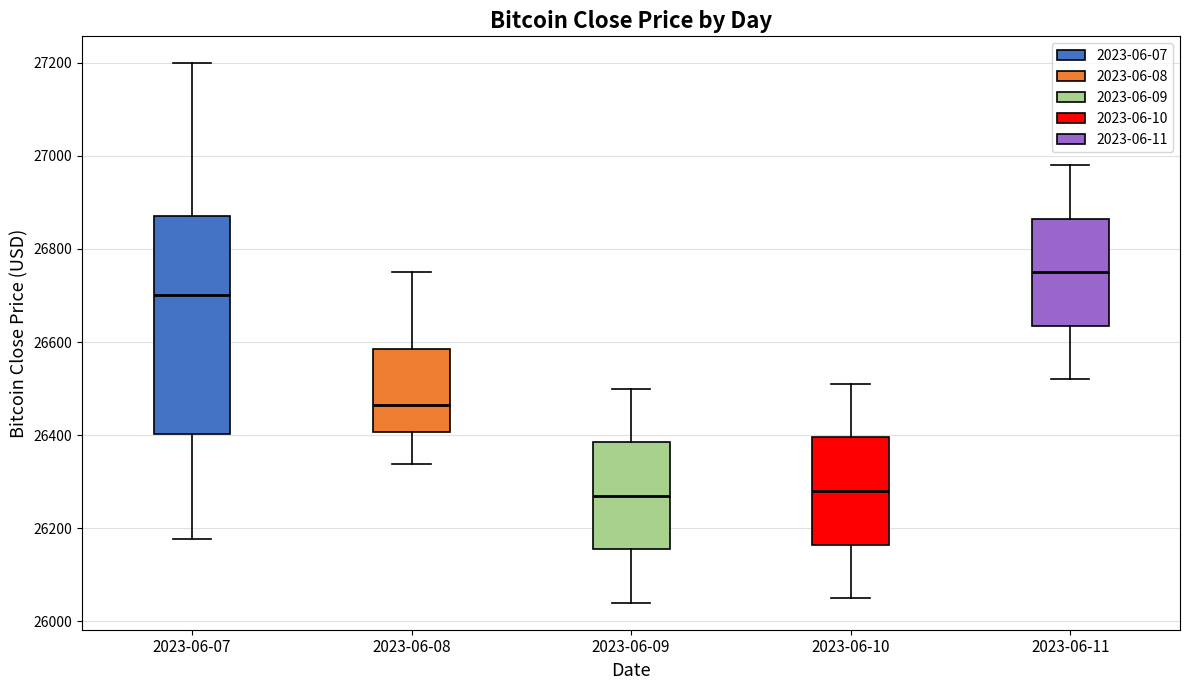

Comparing the boxes themselves (not the whiskers), which one is the tallest?

2023-06-07